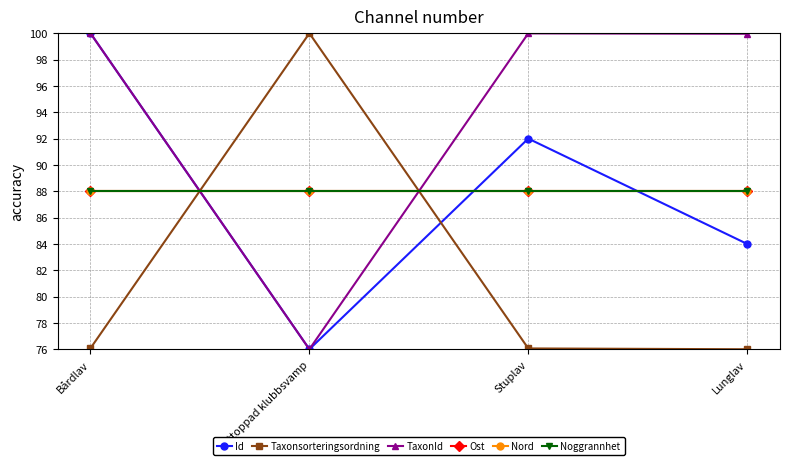

What value does the TaxonId series have at Flattoppad klubbsvamp?

76.0